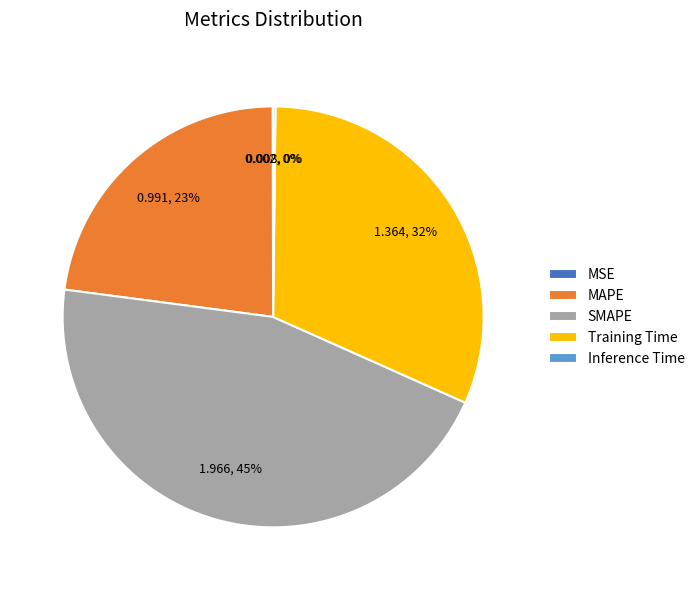

Combined, do Training Time and MAPE account for over 50%?

Yes